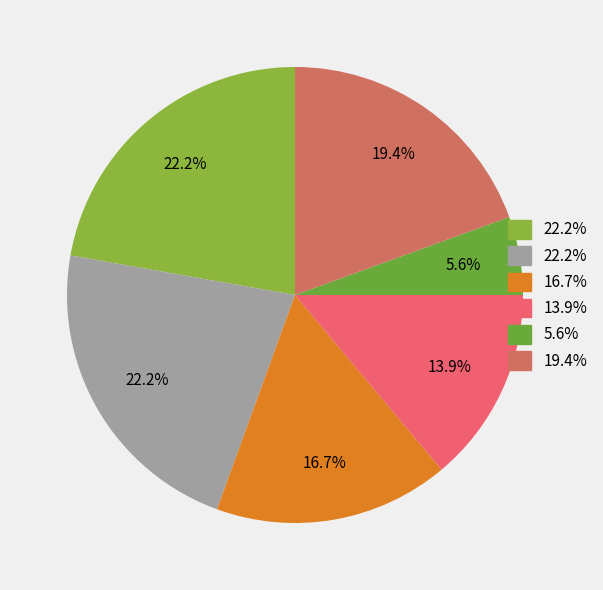

Is there a majority slice in this chart?

No